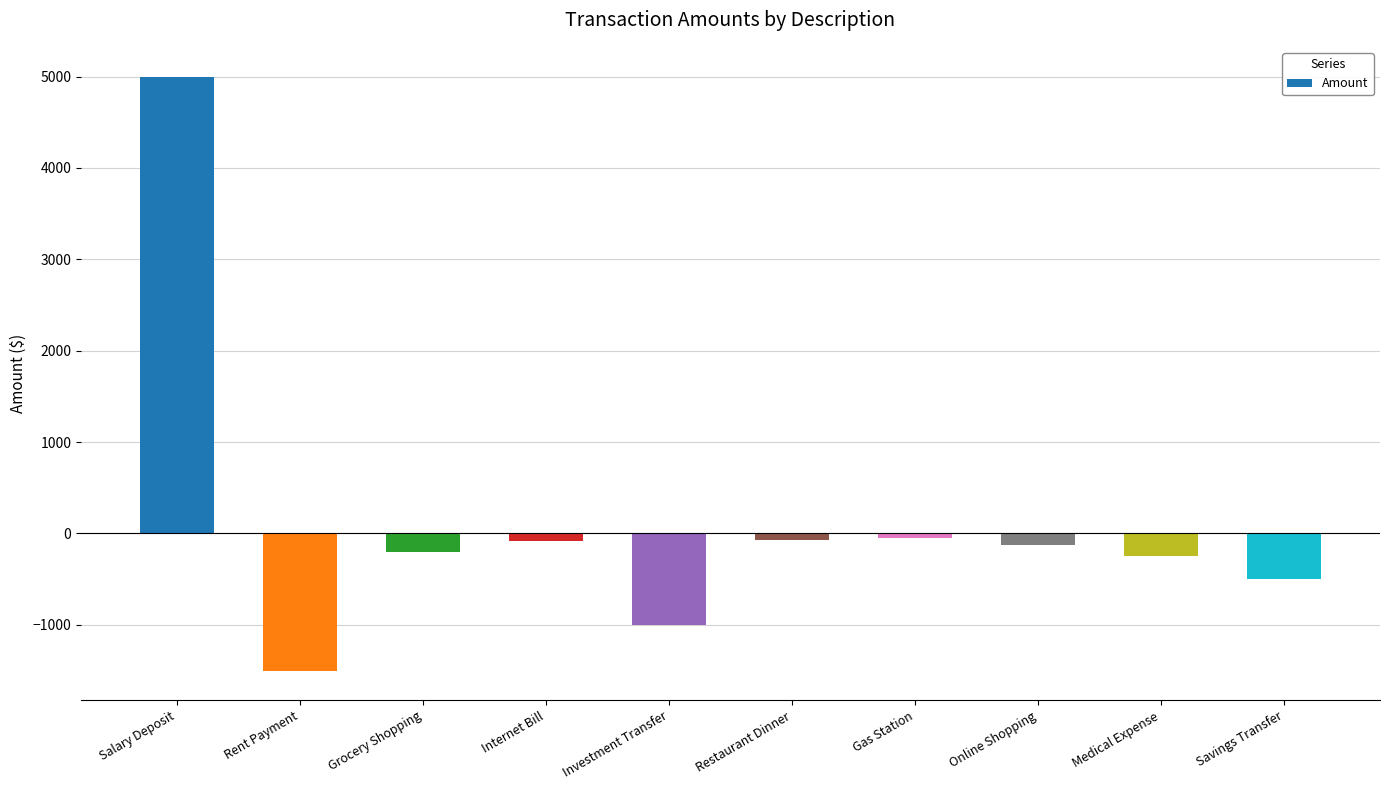

What is the average value?

122.8